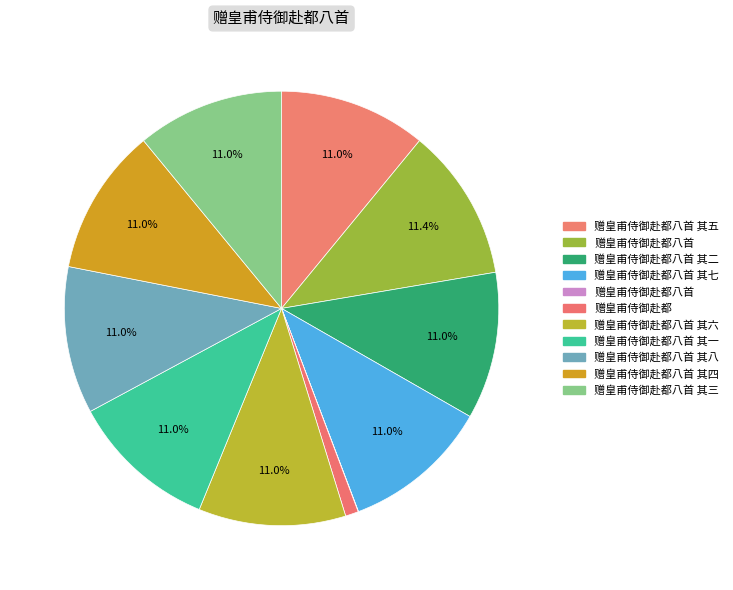

Which slice is the smallest?

赠皇甫侍御赴都八首